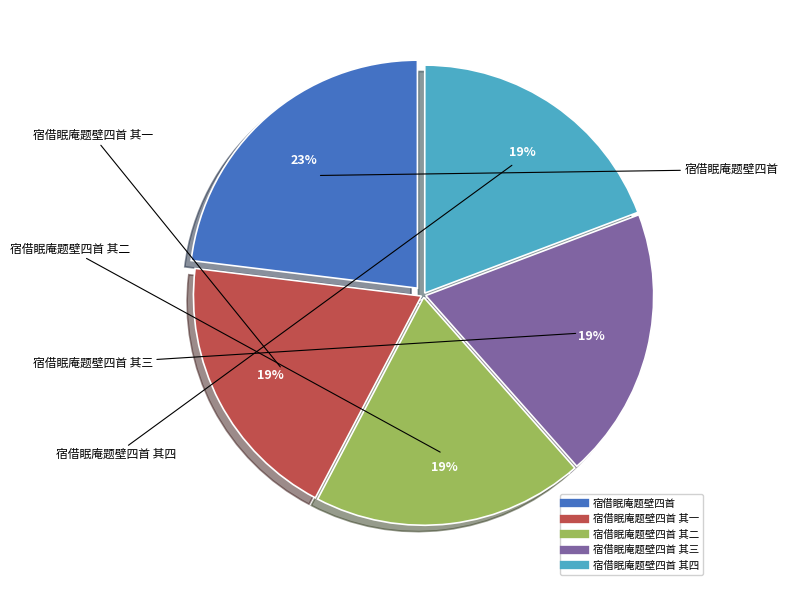

To the nearest percent, what is the average slice percentage?

20%